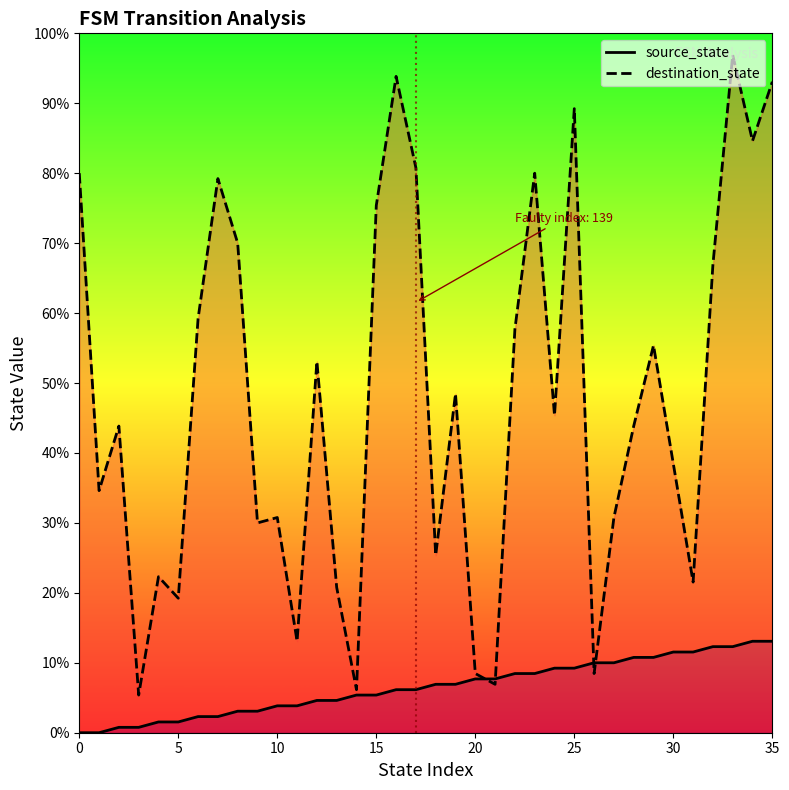

True or false: source_state has more than 0 points higher than both neighbors.

False